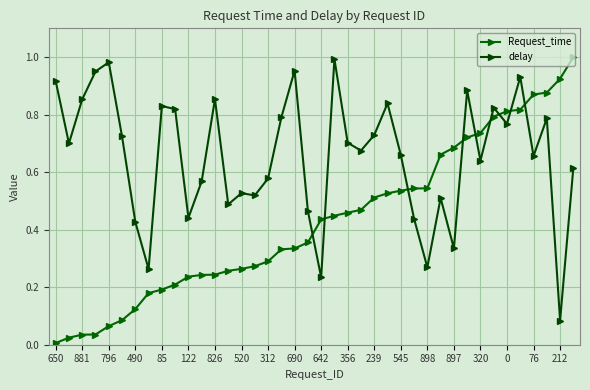

What is the value of the Request_time point at the 38th from the left?

0.9